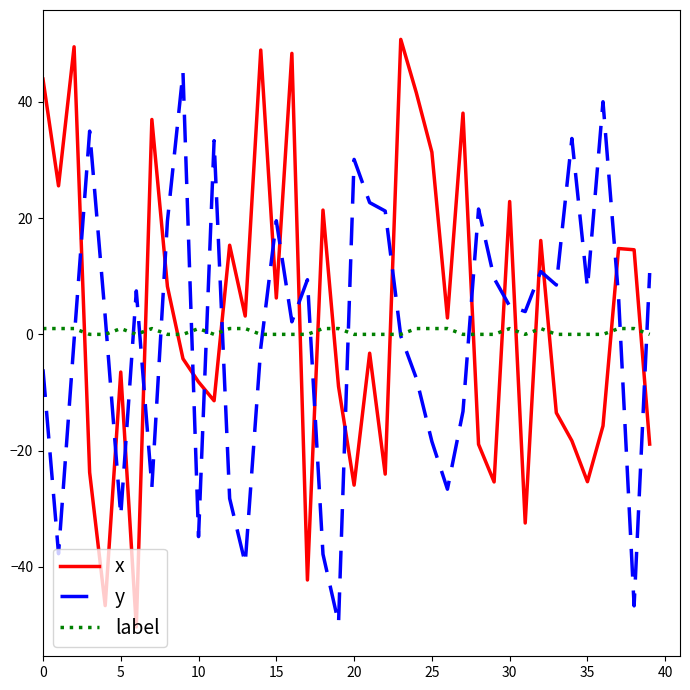

Is this an area chart (filled region under the line)?

No